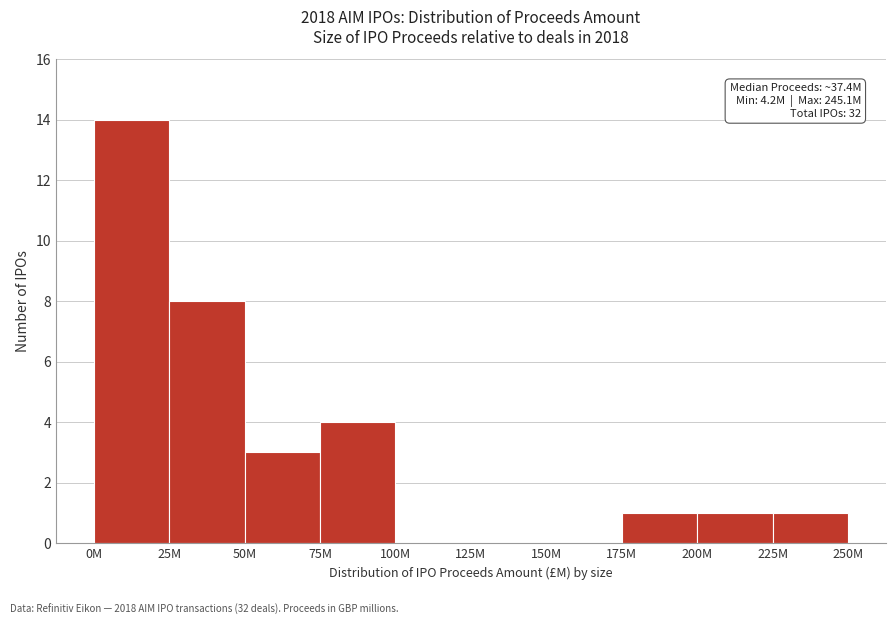

Reading left to right, extract all data points from this chart.

0M=14	25M=8	50M=3	75M=4	100M=0	125M=0	150M=0	175M=1	200M=1	225M=1